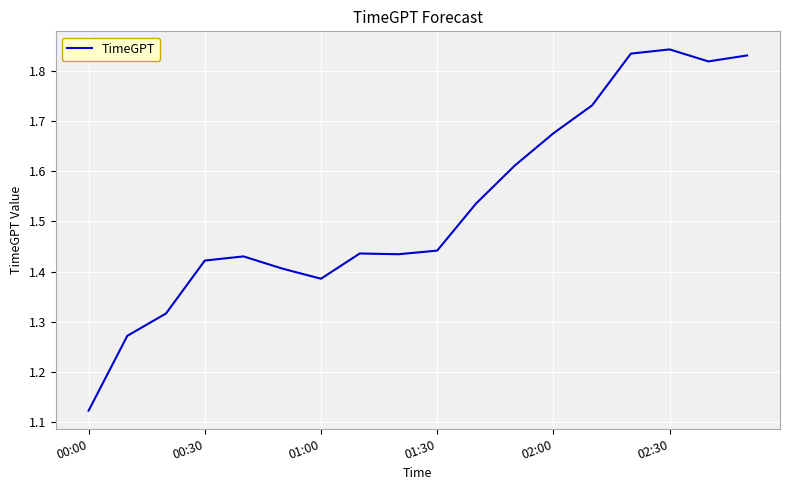

True or false: there are more than 0 points higher than both neighbors.

True